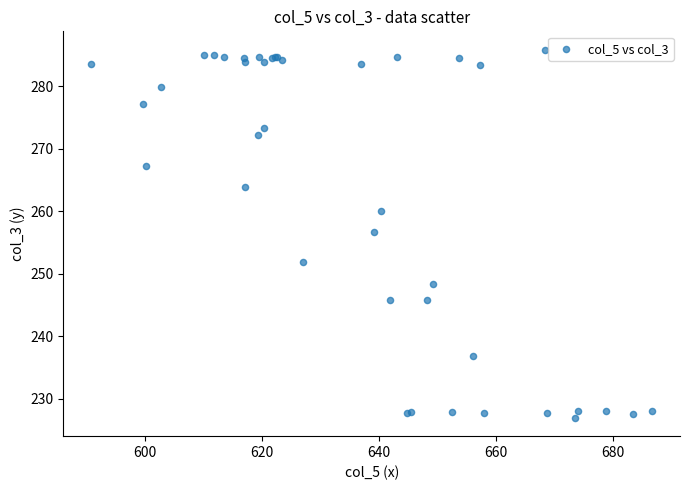

What Y value in the scatter plot is closest to 256?

256.7